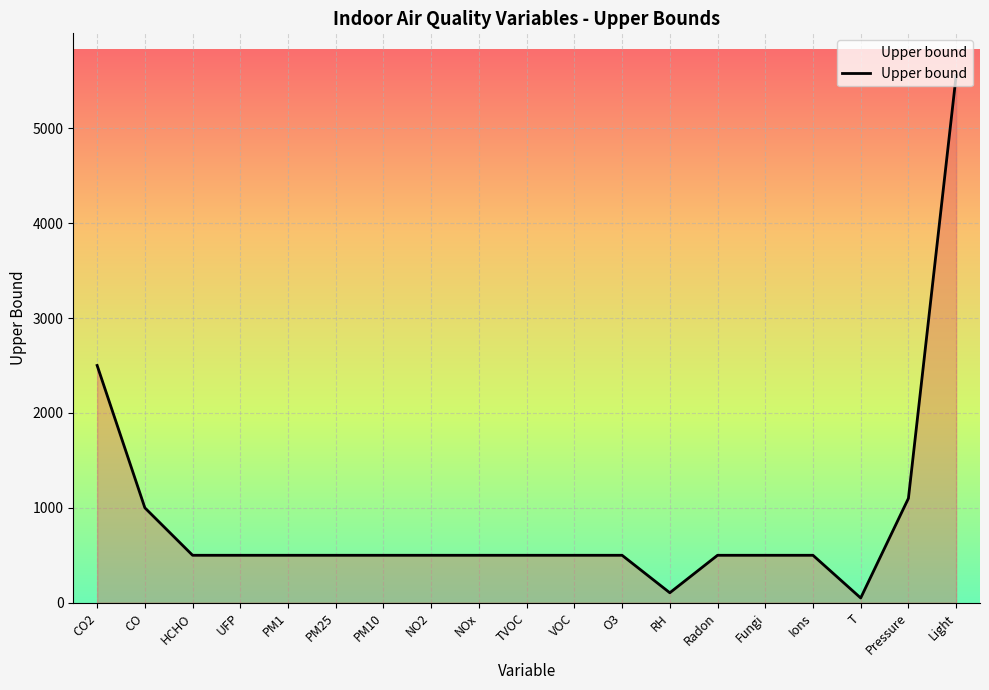

What is the sum of the values at T and NO2?

550